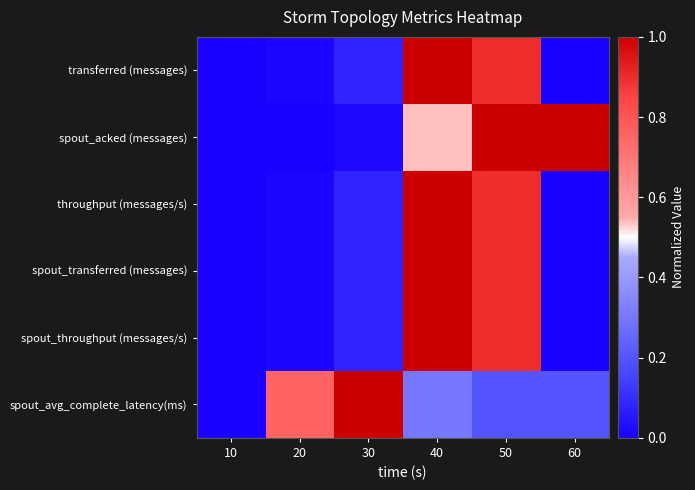

What is the difference between the highest and lowest values at 60?

1.0